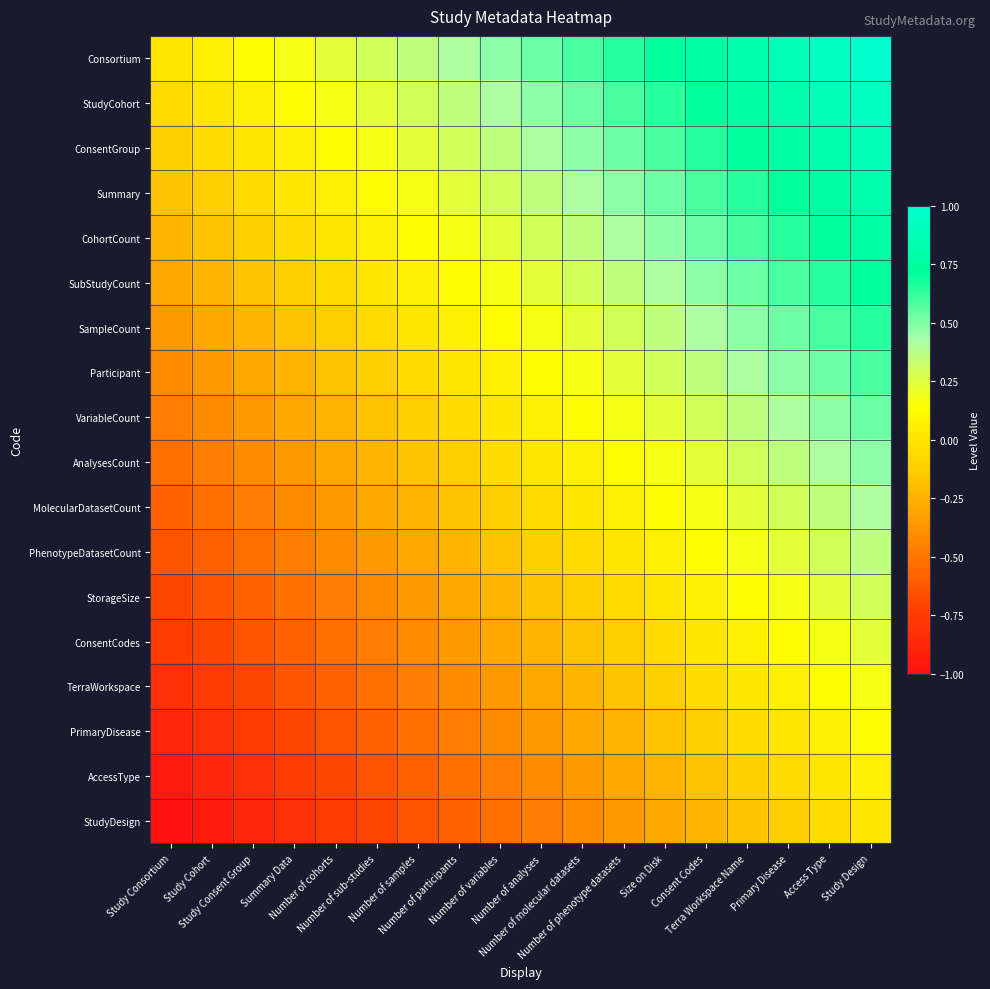

How many data points does each series have?

18